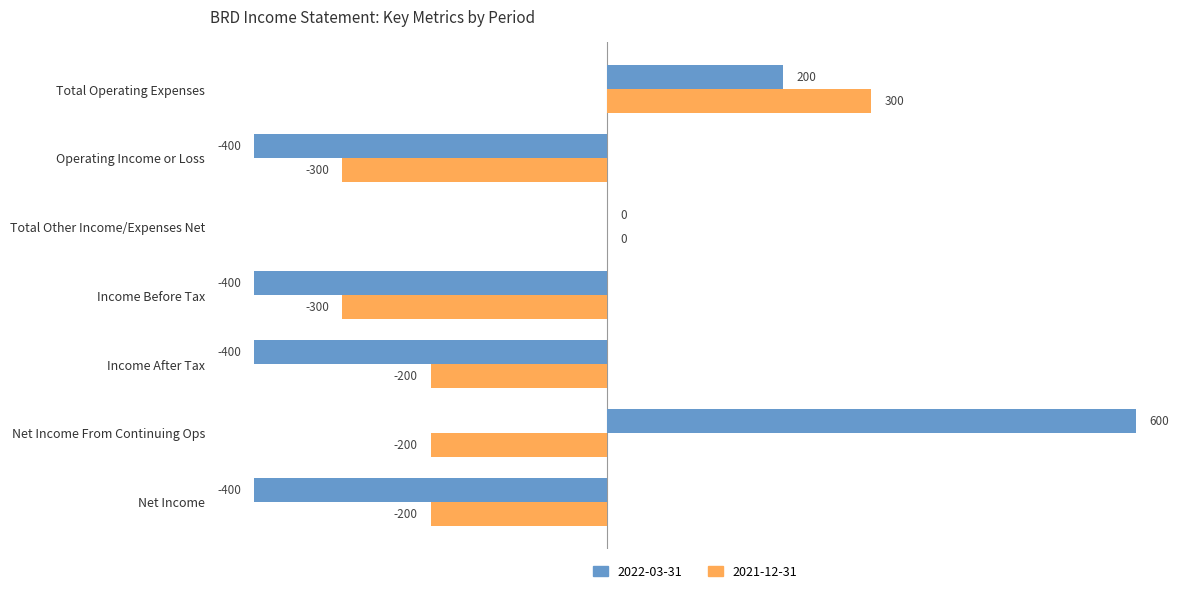

What is the sum of all 2021-12-31 values?

-900